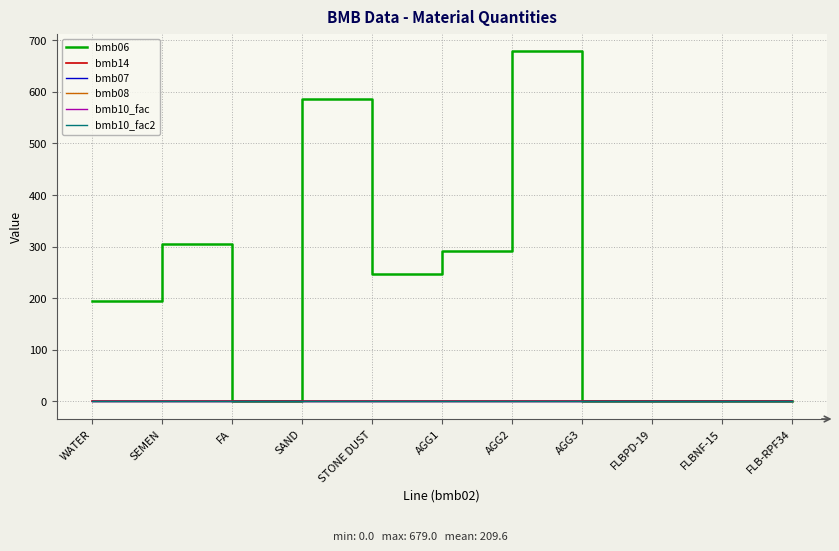

Reading left to right, list all the values displayed in this chart.

bmb06: WATER=195.0	SEMEN=305.0	FA=0.0	SAND=587.0	STONE DUST=248.0	AGG1=291.0	AGG2=679.0	AGG3=0.0	FLBPD-19=0.8	FLBNF-15=0.0	FLB-RPF34=0.0
bmb14: WATER=0.0	SEMEN=0.0	FA=1.0	SAND=0.0	STONE DUST=1.0	AGG1=1.0	AGG2=0.0	AGG3=0.0	FLBPD-19=1.0	FLBNF-15=0.0	FLB-RPF34=0.0
bmb07: WATER=1.0	SEMEN=1.0	FA=1.0	SAND=1.0	STONE DUST=1.0	AGG1=1.0	AGG2=1.0	AGG3=1.0	FLBPD-19=1.0	FLBNF-15=1.0	FLB-RPF34=1.0
bmb08: WATER=0.0	SEMEN=0.0	FA=0.0	SAND=0.0	STONE DUST=0.0	AGG1=0.0	AGG2=0.0	AGG3=0.0	FLBPD-19=0.0	FLBNF-15=0.0	FLB-RPF34=0.0
bmb10_fac: WATER=1.0	SEMEN=1.0	FA=1.0	SAND=1.0	STONE DUST=1.0	AGG1=1.0	AGG2=1.0	AGG3=1.0	FLBPD-19=1.0	FLBNF-15=1.0	FLB-RPF34=1.0
bmb10_fac2: WATER=1.0	SEMEN=1.0	FA=1.0	SAND=1.0	STONE DUST=1.0	AGG1=1.0	AGG2=1.0	AGG3=1.0	FLBPD-19=1.0	FLBNF-15=1.0	FLB-RPF34=1.0